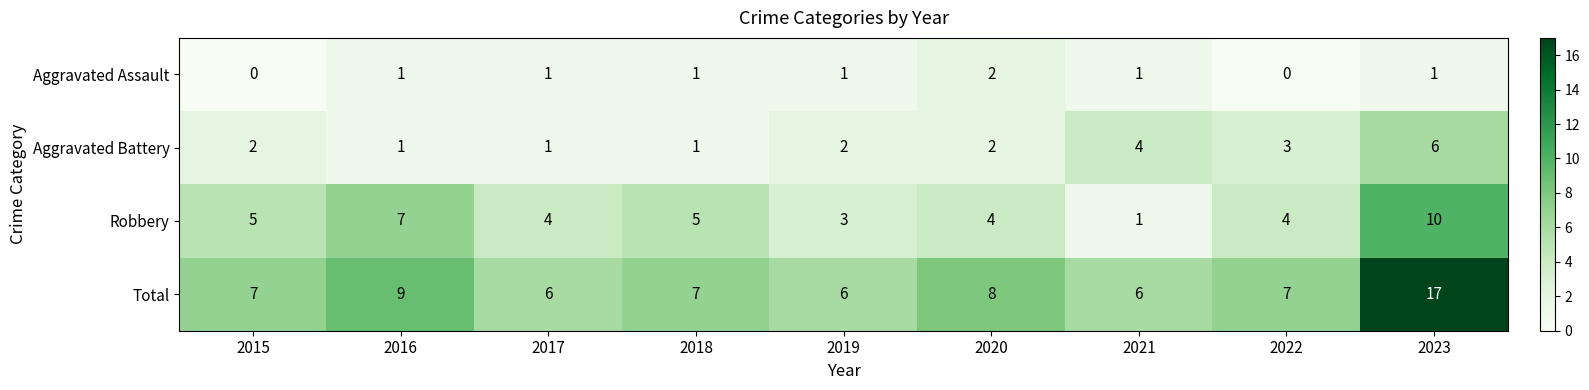

What is the spread (max minus min) of values at 2016?

8